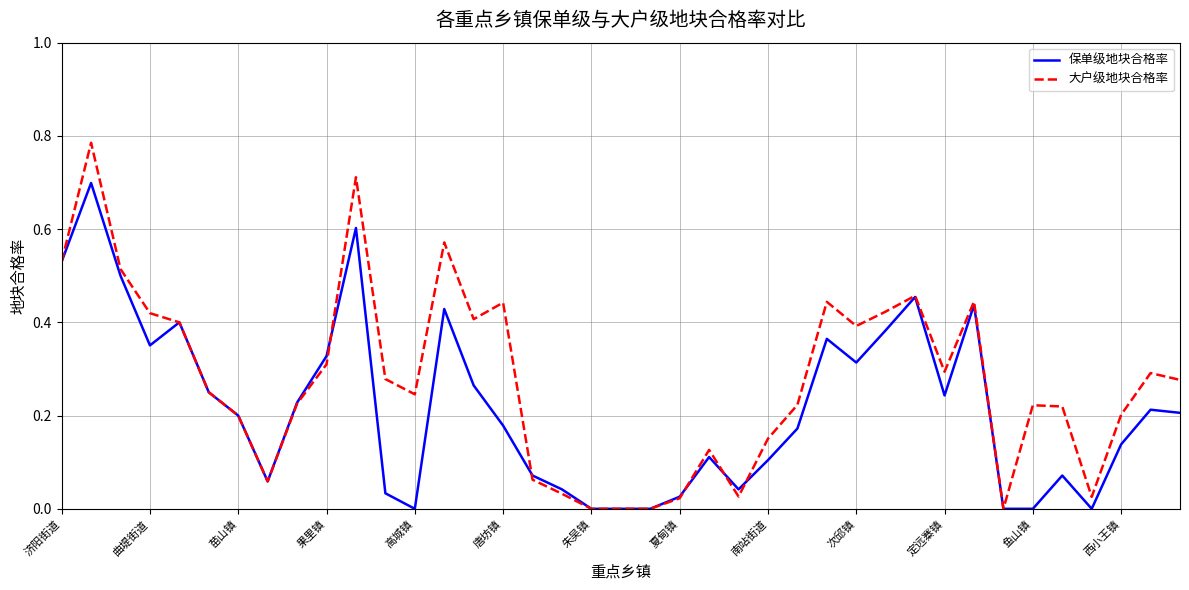

Rank the series by their maximum value, from highest to lowest.

大户级地块合格率, 保单级地块合格率